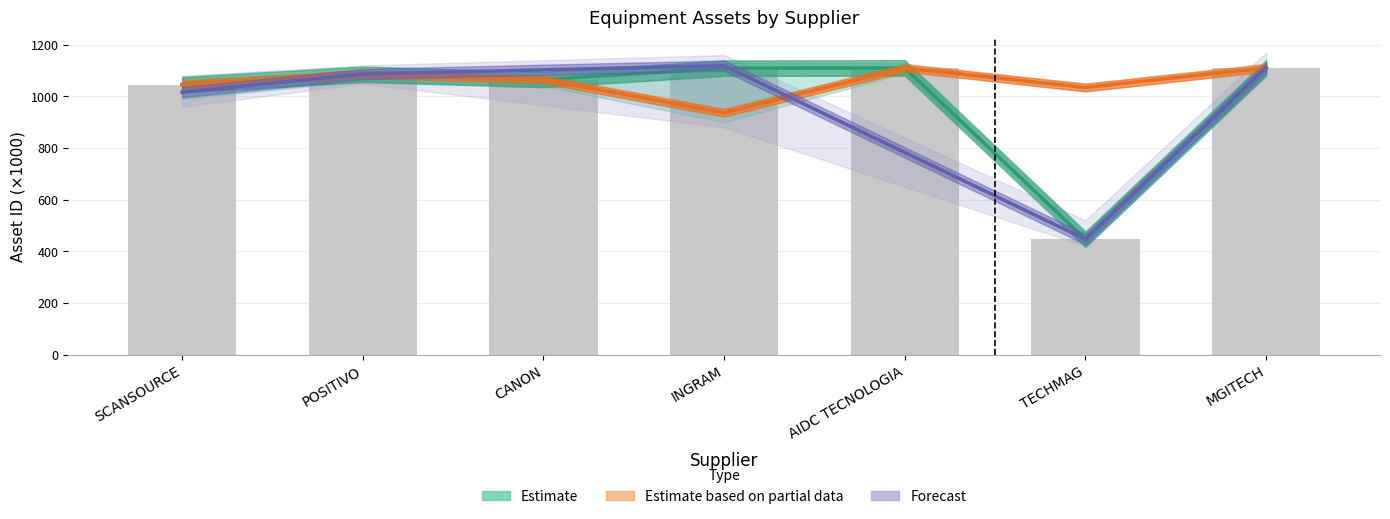

Between AIDC TECNOLOGIA and SCANSOURCE, which is larger?

AIDC TECNOLOGIA